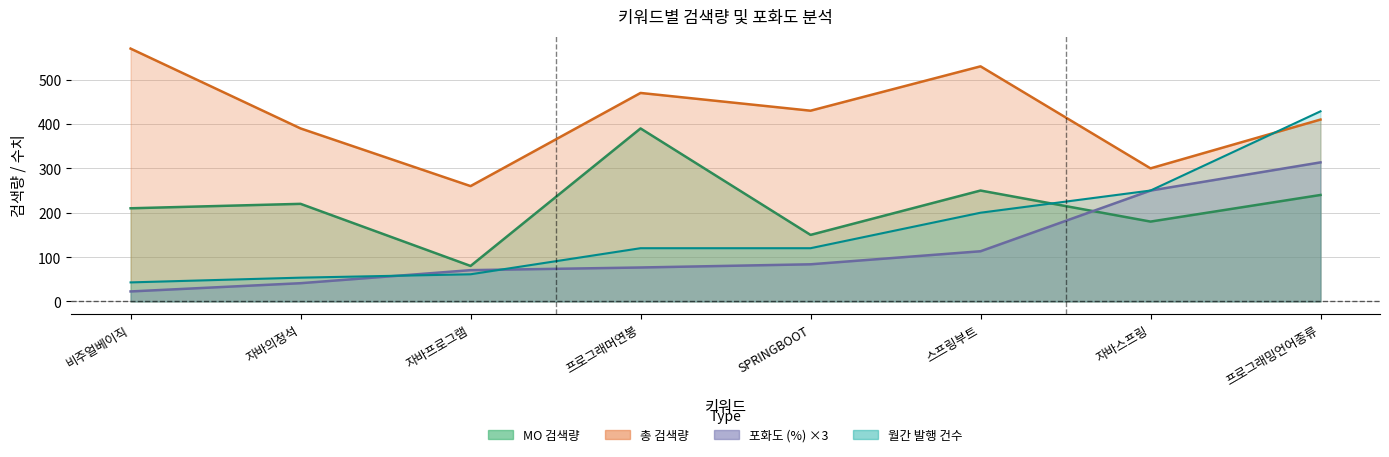

How many series are shown in this chart?

4